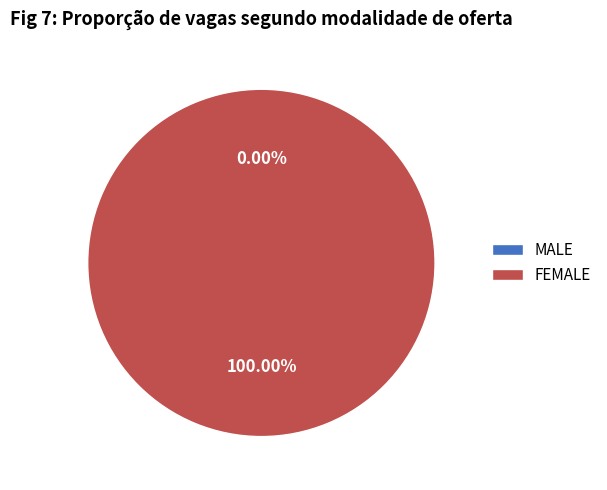

Does any single category account for the majority?

Yes